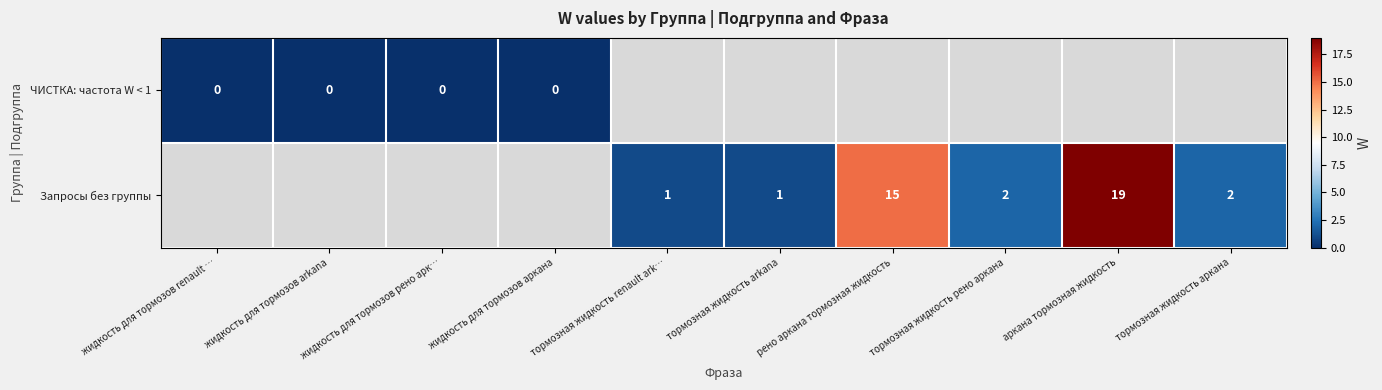

Is it true that Запросы без группы equals 19 at аркана тормозная жидкость?

True